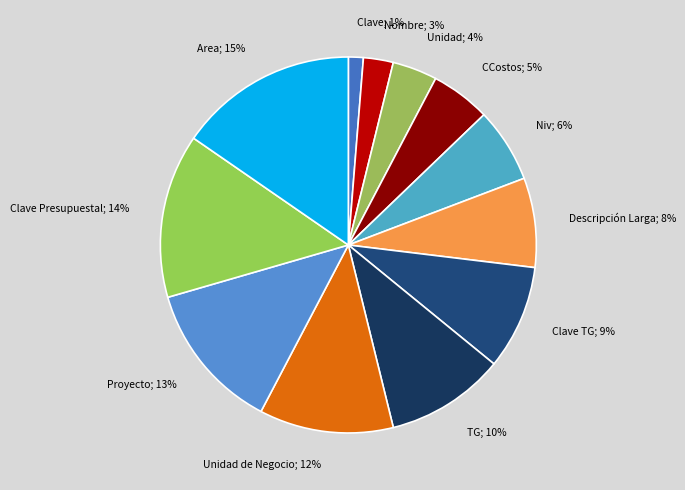

How many slices are in this pie chart?

12